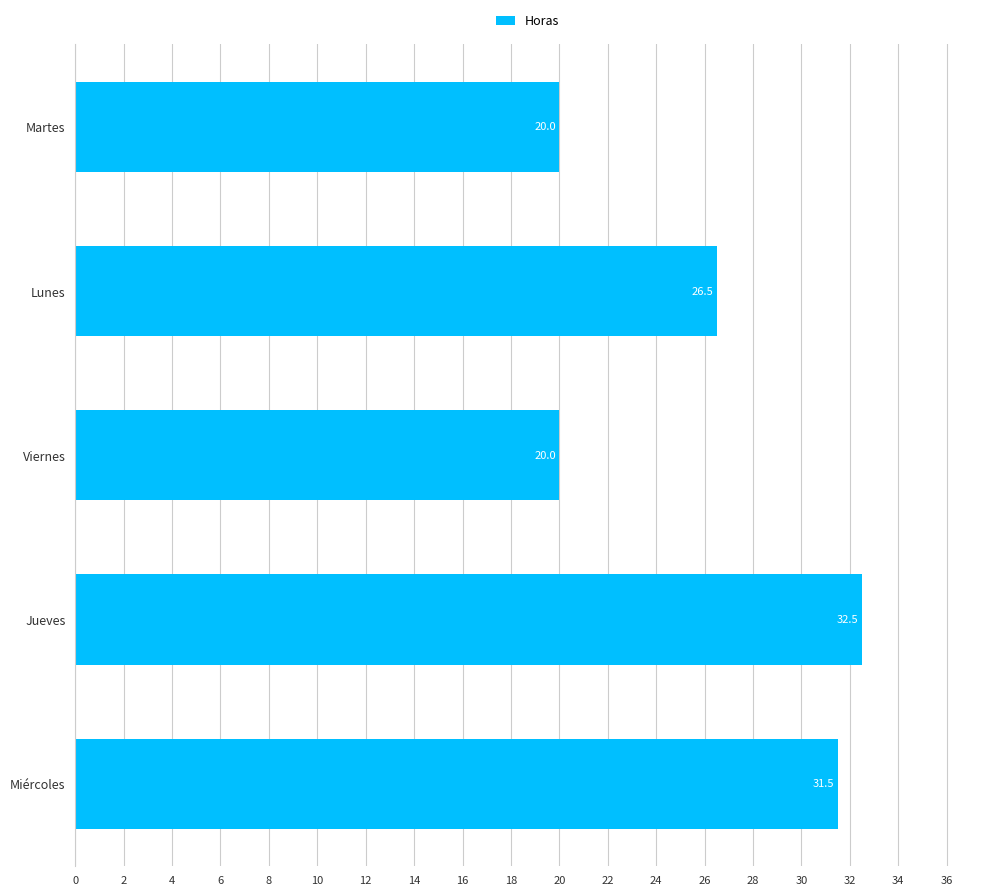

Approximately how many times larger is the value at Jueves compared to Miércoles?

1.0